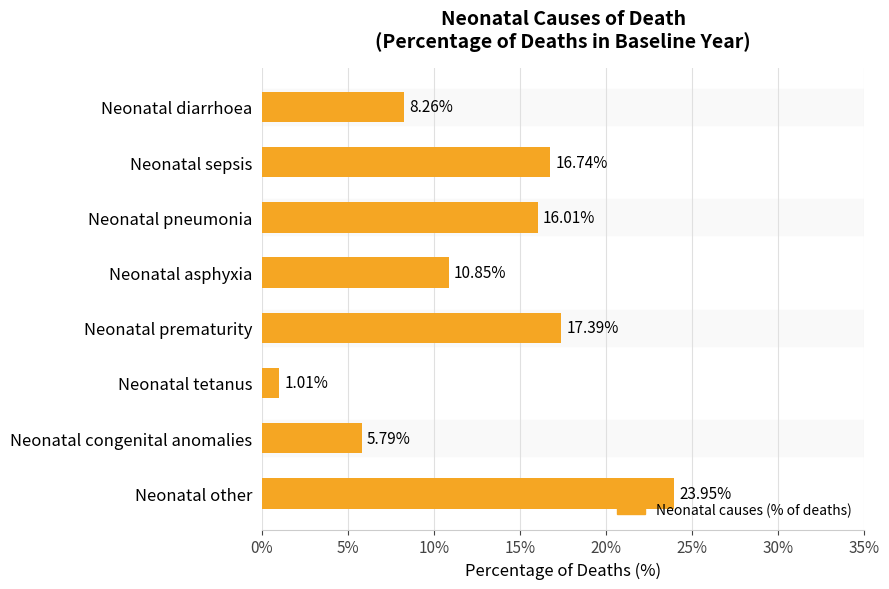

What is the label of the 3rd bar from the bottom?

Neonatal tetanus